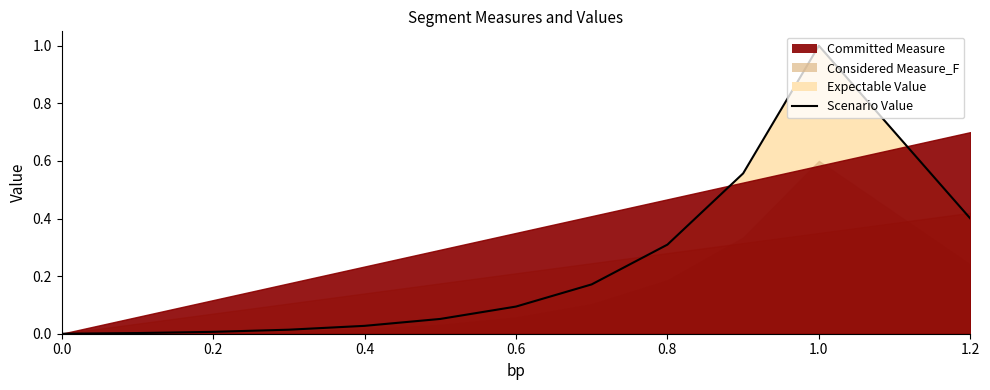

How many interior local peaks (higher than both neighbors) does the data have?

1